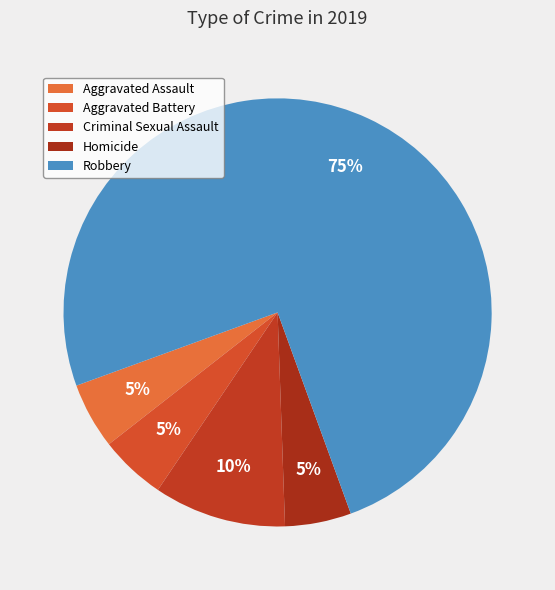

Does Criminal Sexual Assault account for over 50% of the chart?

No